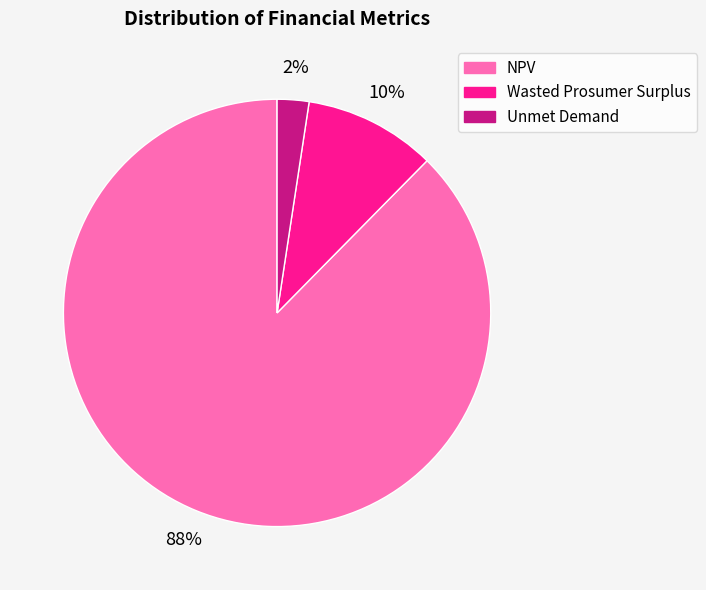

Rank the categories by value from lowest to highest.

Unmet Demand, Wasted Prosumer Surplus, NPV